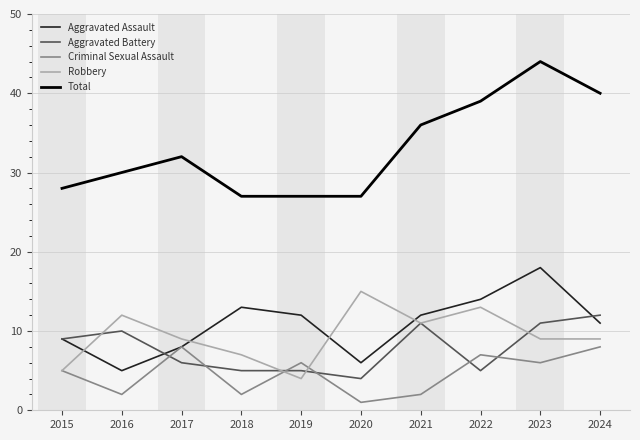

At which label is Total closest to 35?

2021